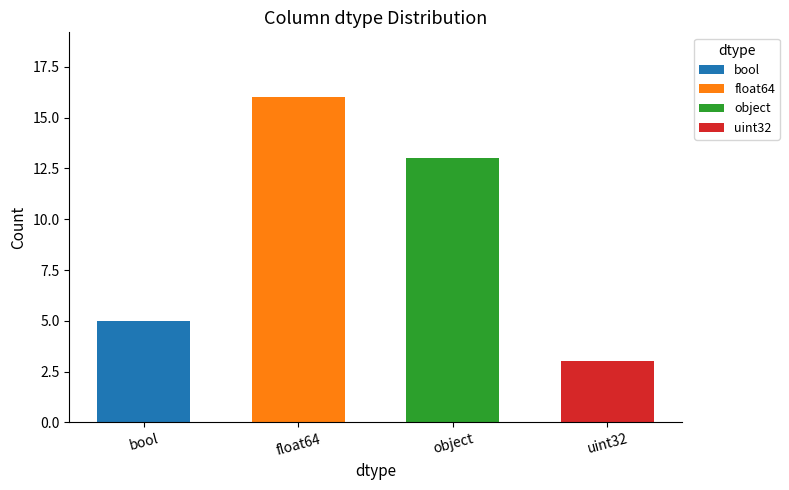

What is the label of the 4th bar from the left?

uint32